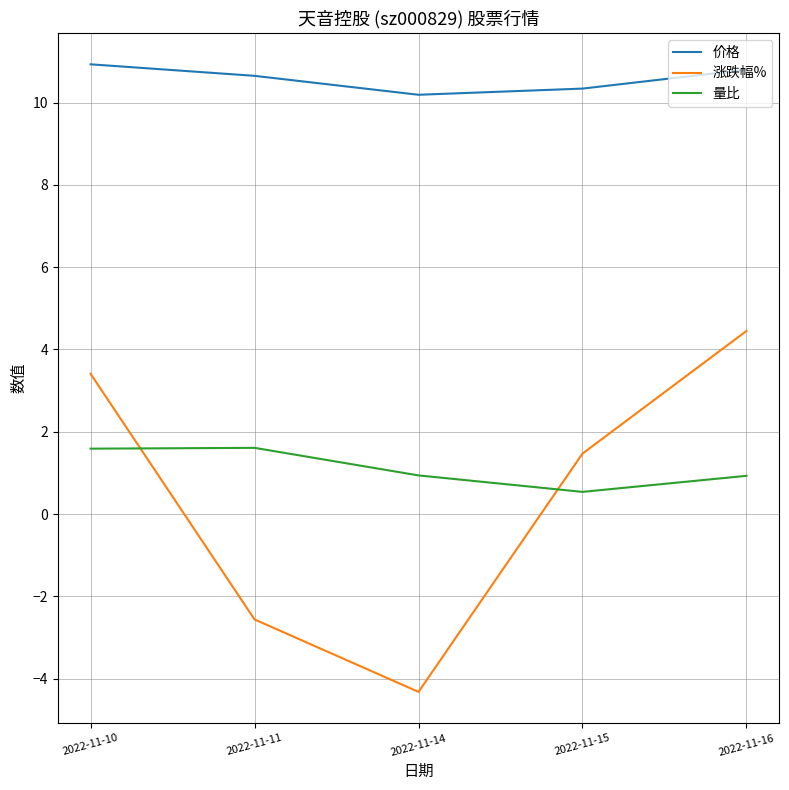

What are all the series names shown in the legend?

价格, 涨跌幅%, 量比